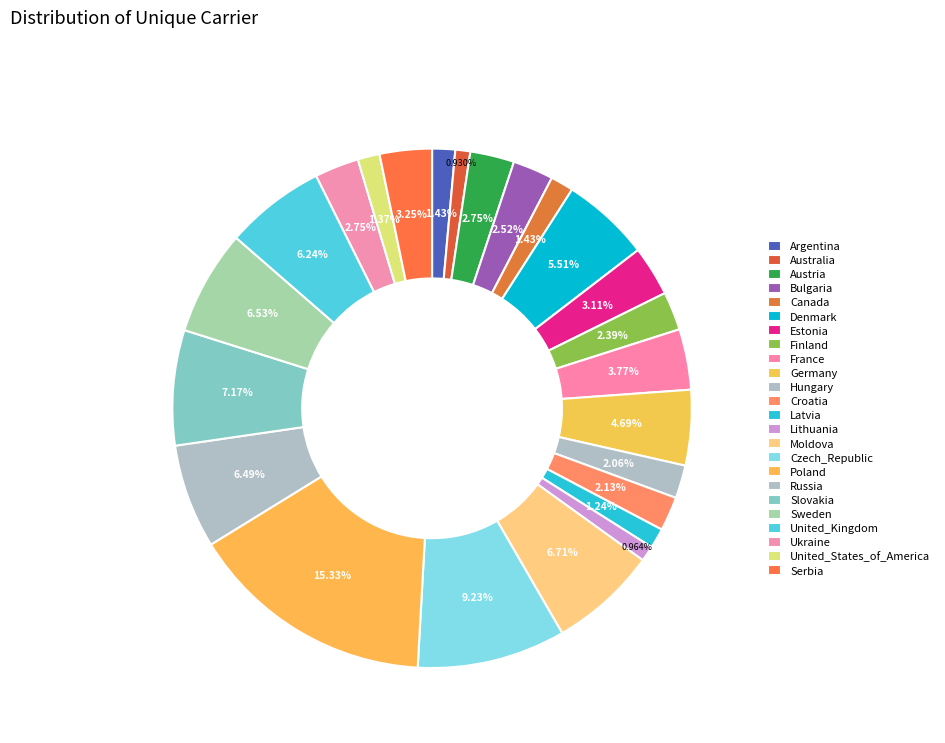

To the nearest percent, what is the average slice percentage?

4%